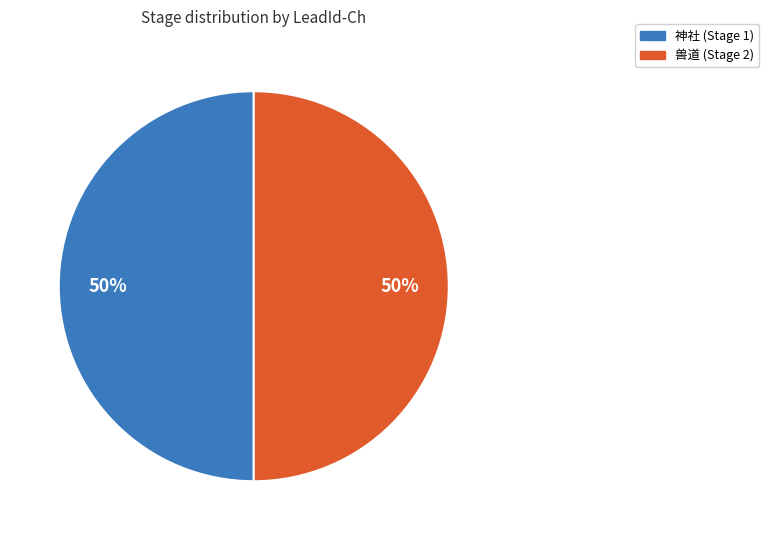

To the nearest percent, what is the average slice percentage?

50%